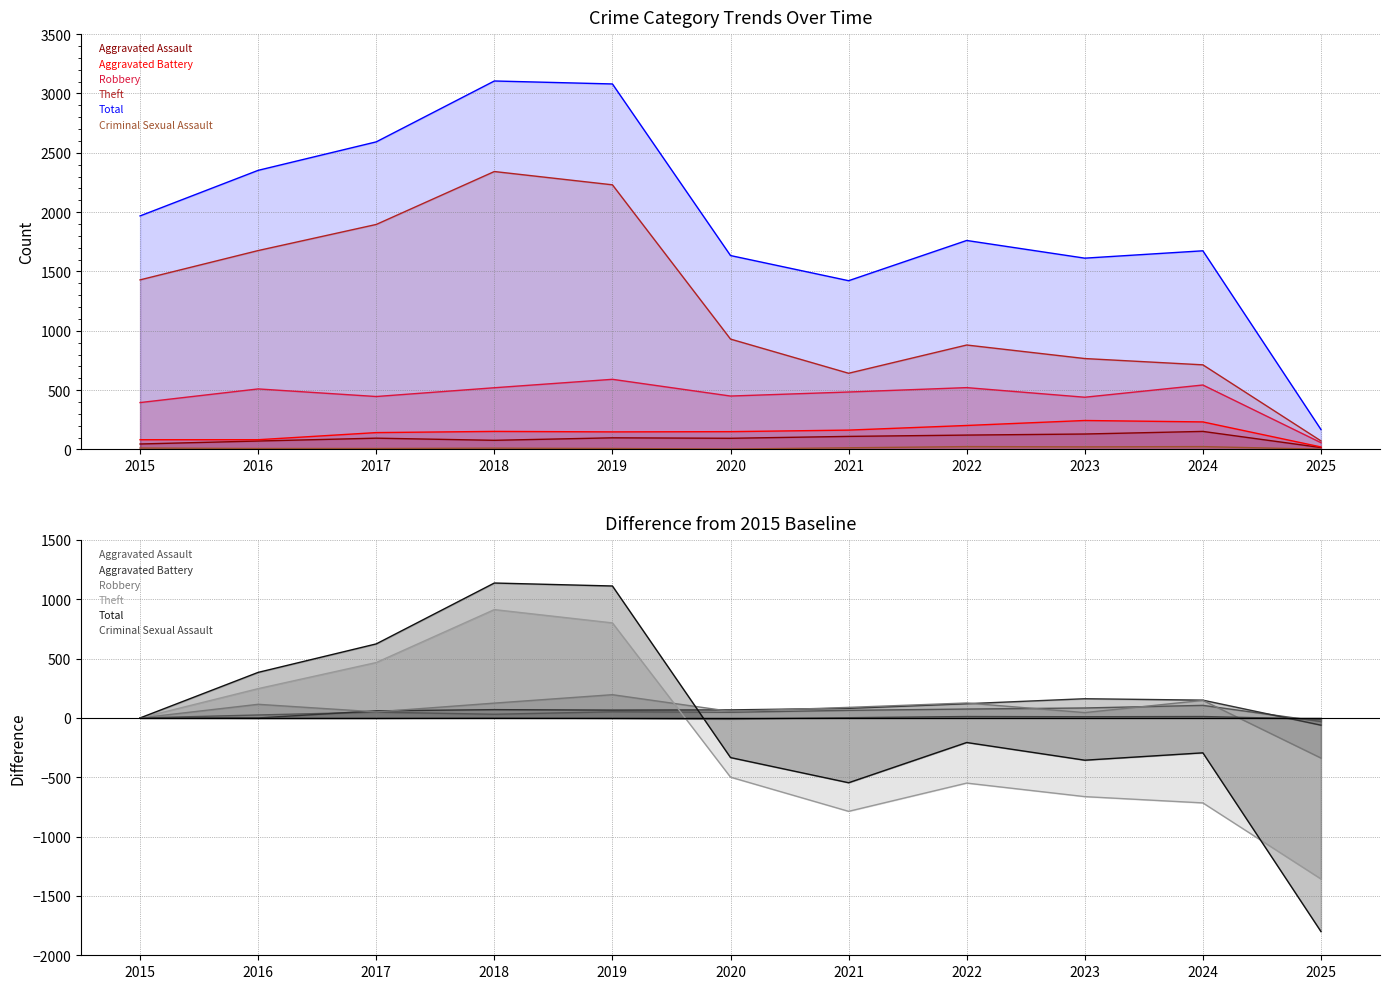

At which label does Robbery first exceed 89?

2016